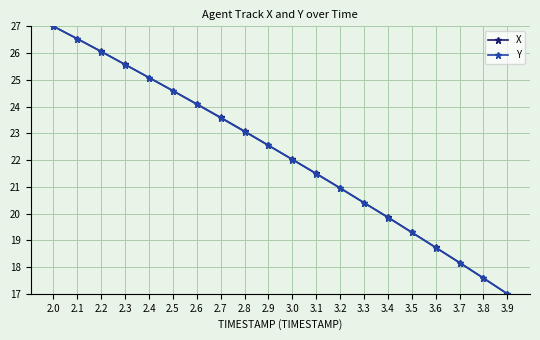

What is the difference between the X values at 2.4 and 3.4?

5.2